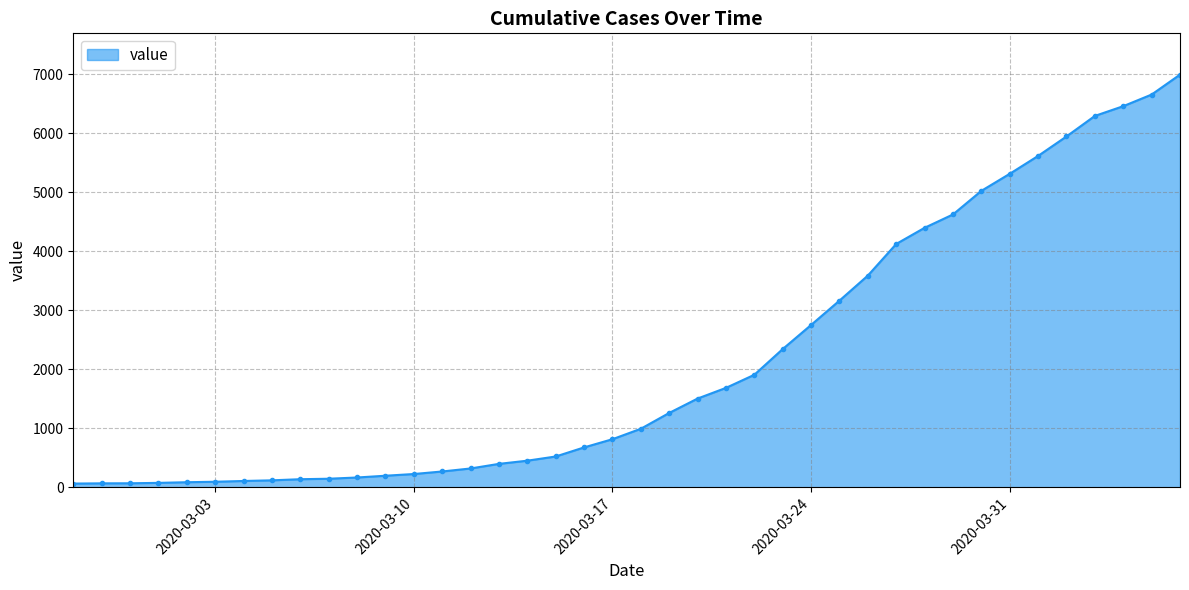

What is the sum of all values?

85677